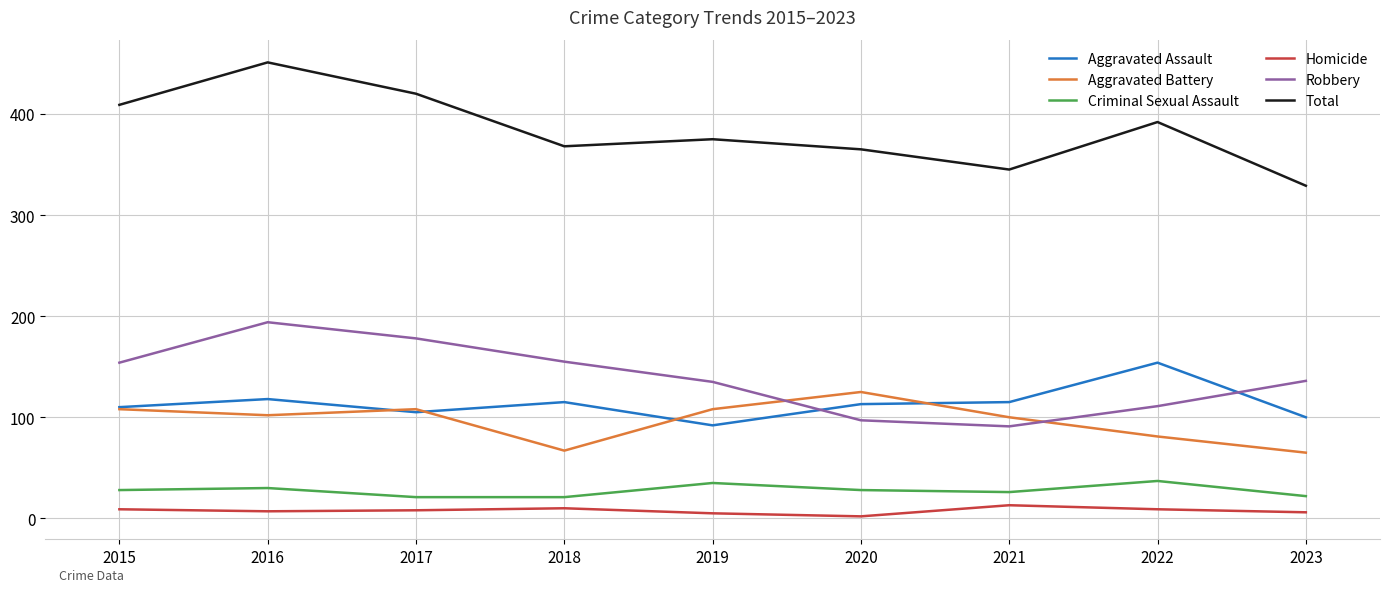

True or false: Criminal Sexual Assault and Homicide cross at least once.

False